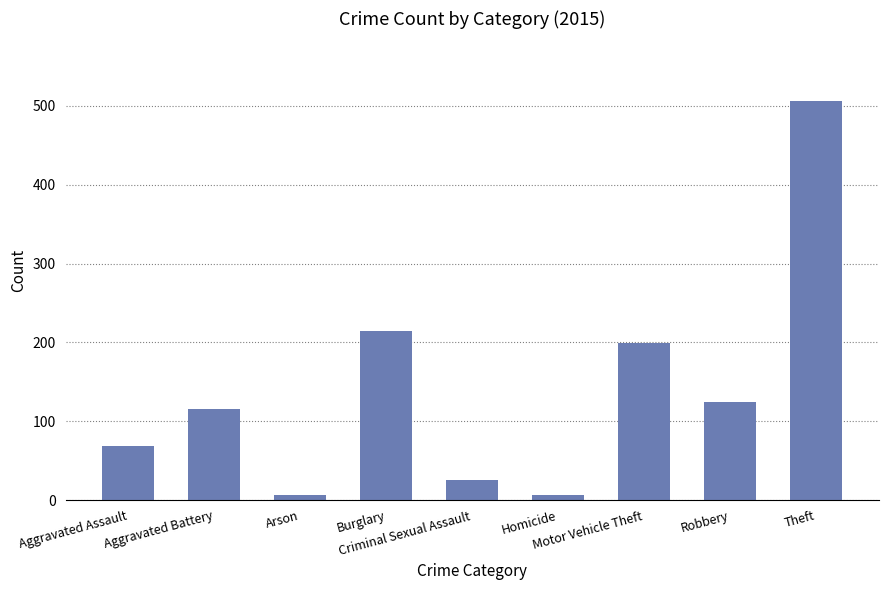

What is the sum of the values at Criminal Sexual Assault and Homicide?

32